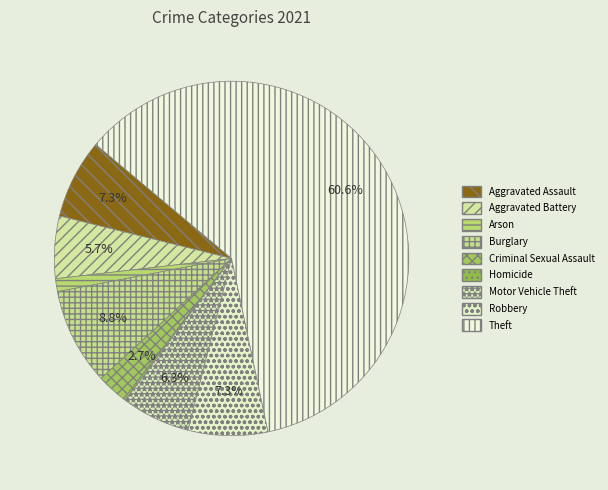

What portion of the pie excludes Theft?

39.4%